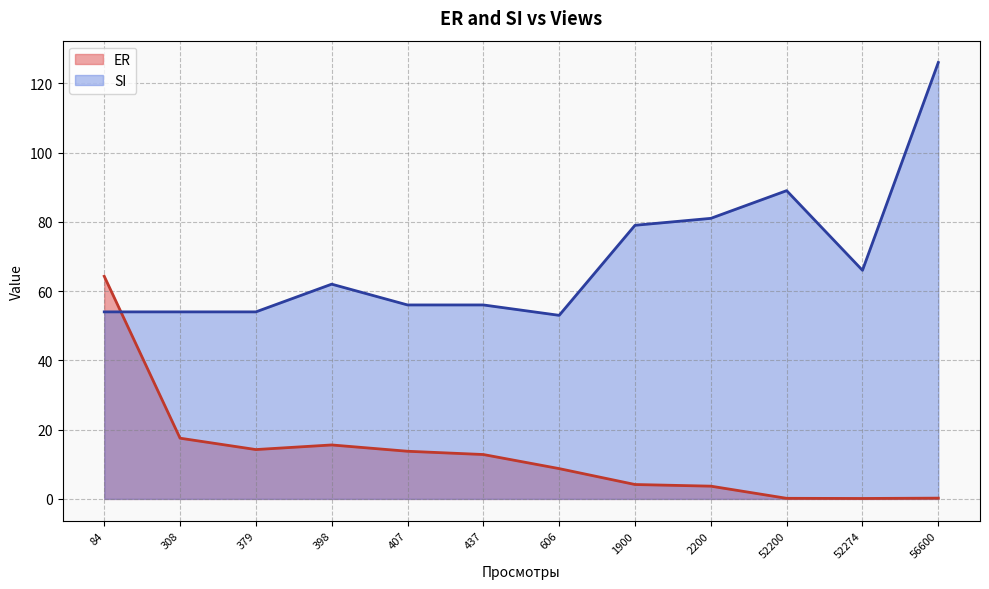

Read the ER value at 437.

12.8